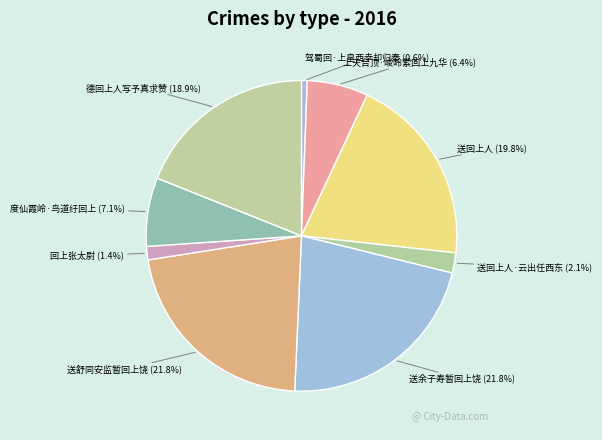

Is it true that 送回上人 is 20% of the pie?

True